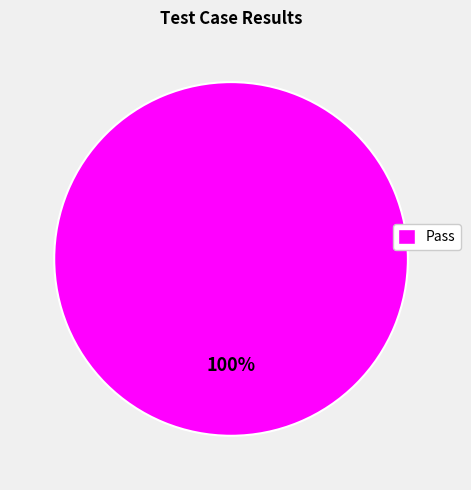

How many segments does this pie chart have?

1